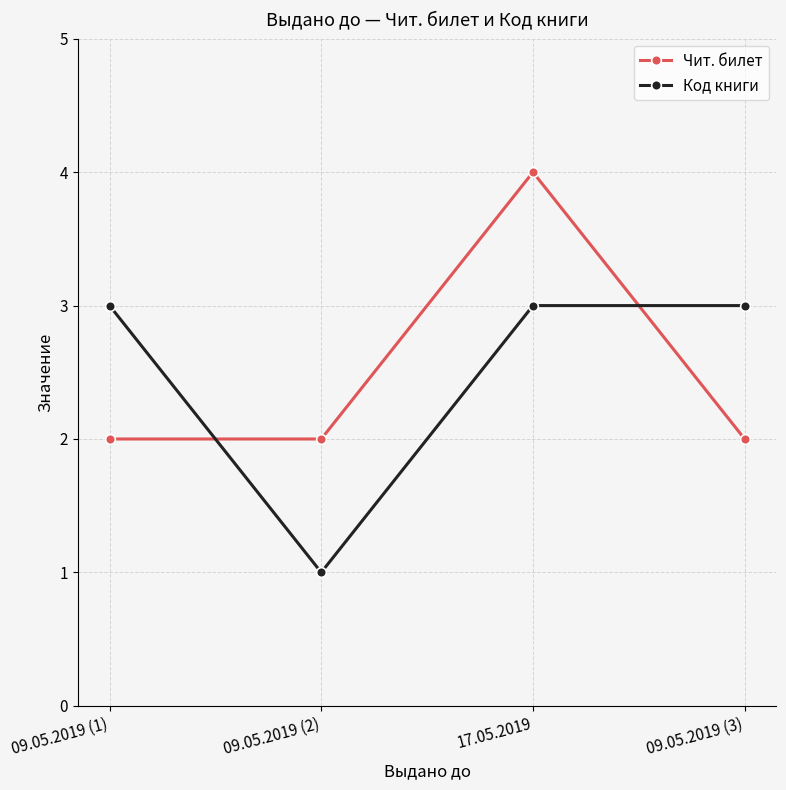

What is the value of the Чит. билет point at the 1st from the left?

2